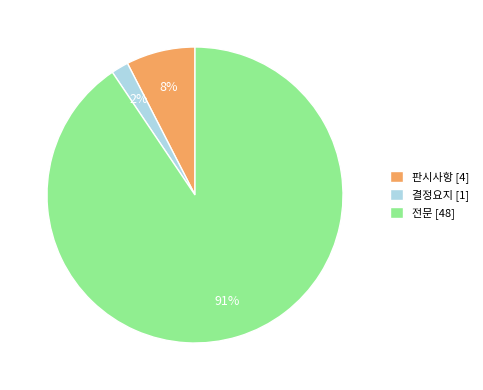

To the nearest percent, what is the combined percentage of 결정요지 and 전문?

92%